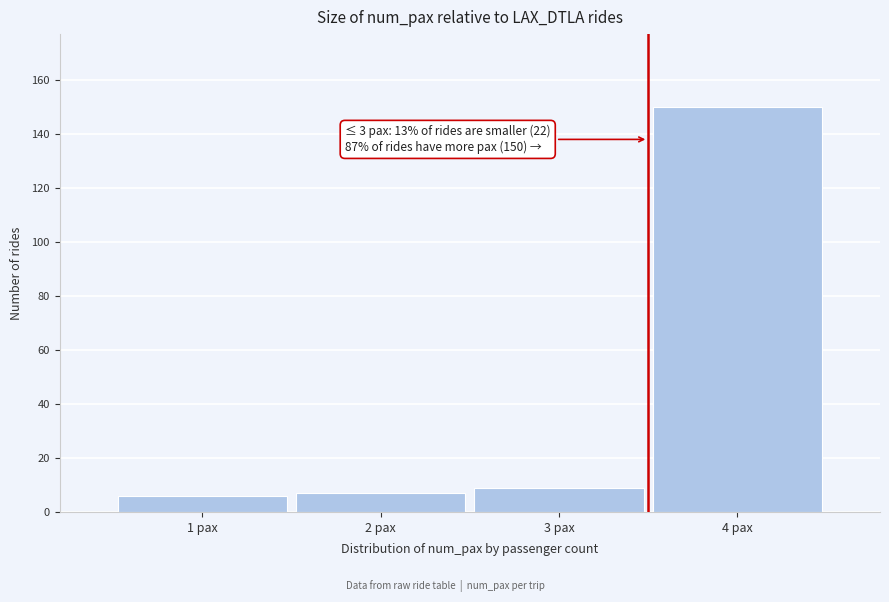

Reading left to right, list all the values displayed in this chart.

6	7	9	150